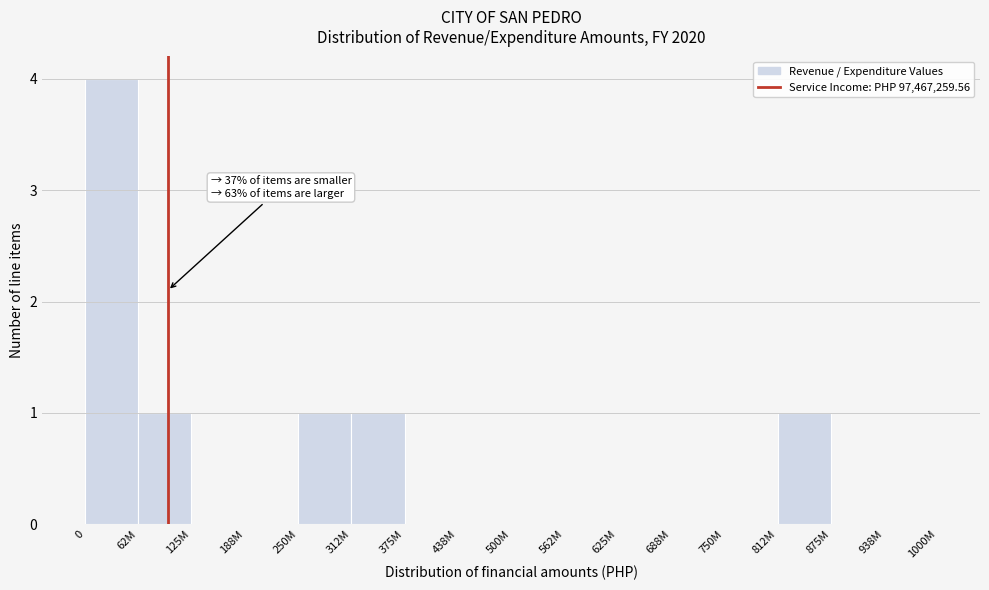

Reading left to right, extract all data points from this chart.

0=4	62M=1	125M=0	188M=0	250M=1	312M=1	375M=0	438M=0	500M=0	562M=0	625M=0	688M=0	750M=0	812M=1	875M=0	938M=0